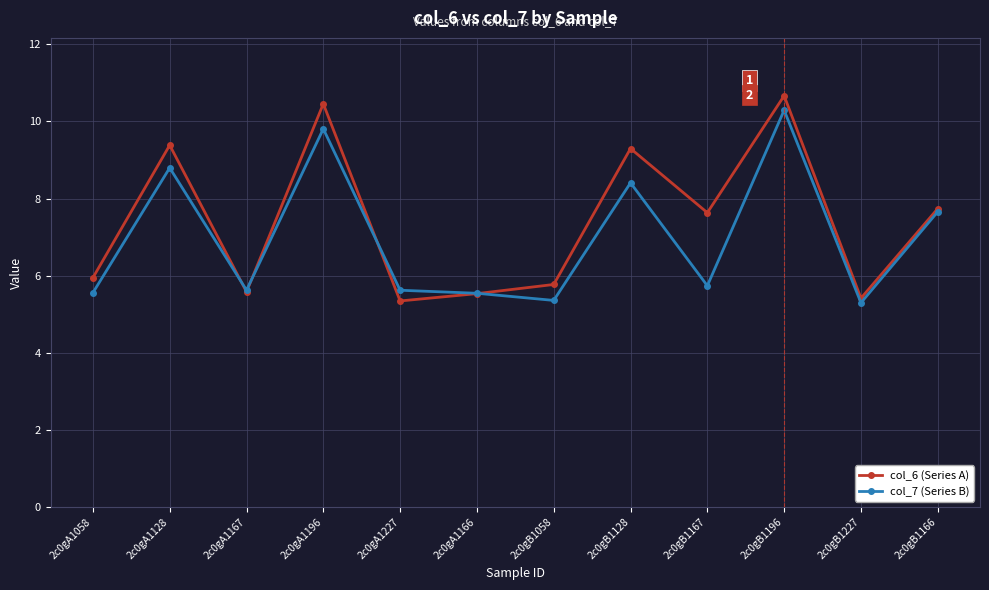

At how many categories does at least one series exceed 8?

4